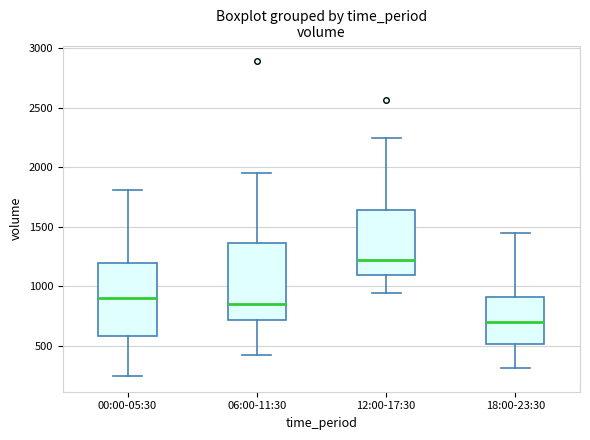

Reading left to right, read every box against the y-axis: the position of its median line, the range the box covers, and the ends of its whiskers. The values are not printed on the chart, so give them approximately, as read against the axis.

00:00-05:30: median 900, box 600 to 1200, whiskers 250 to 1800
06:00-11:30: median 850, box 700 to 1350, whiskers 400 to 1950
12:00-17:30: median 1200, box 1100 to 1650, whiskers 950 to 2250
18:00-23:30: median 700, box 500 to 900, whiskers 300 to 1450